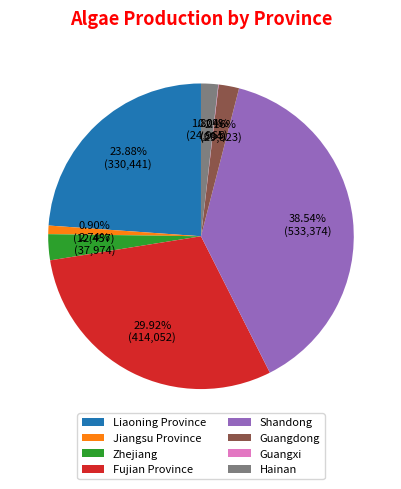

To the nearest percent, what percentage of the pie is Fujian Province?

30%